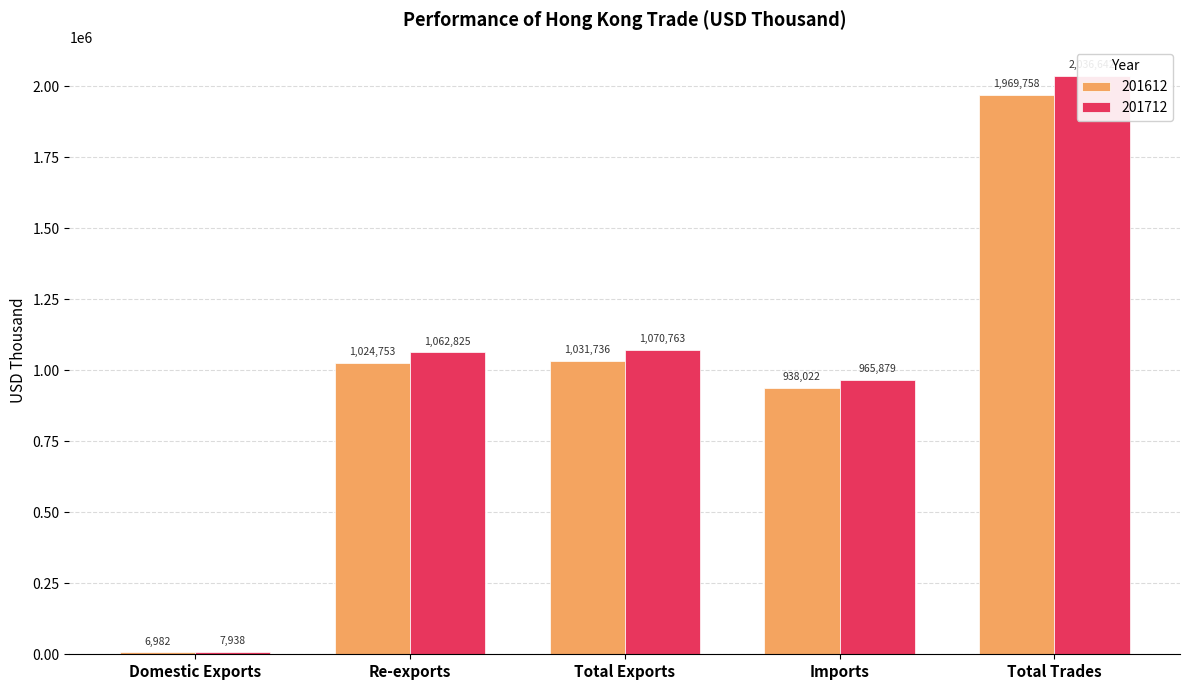

Which series has the largest total across all categories?

201712